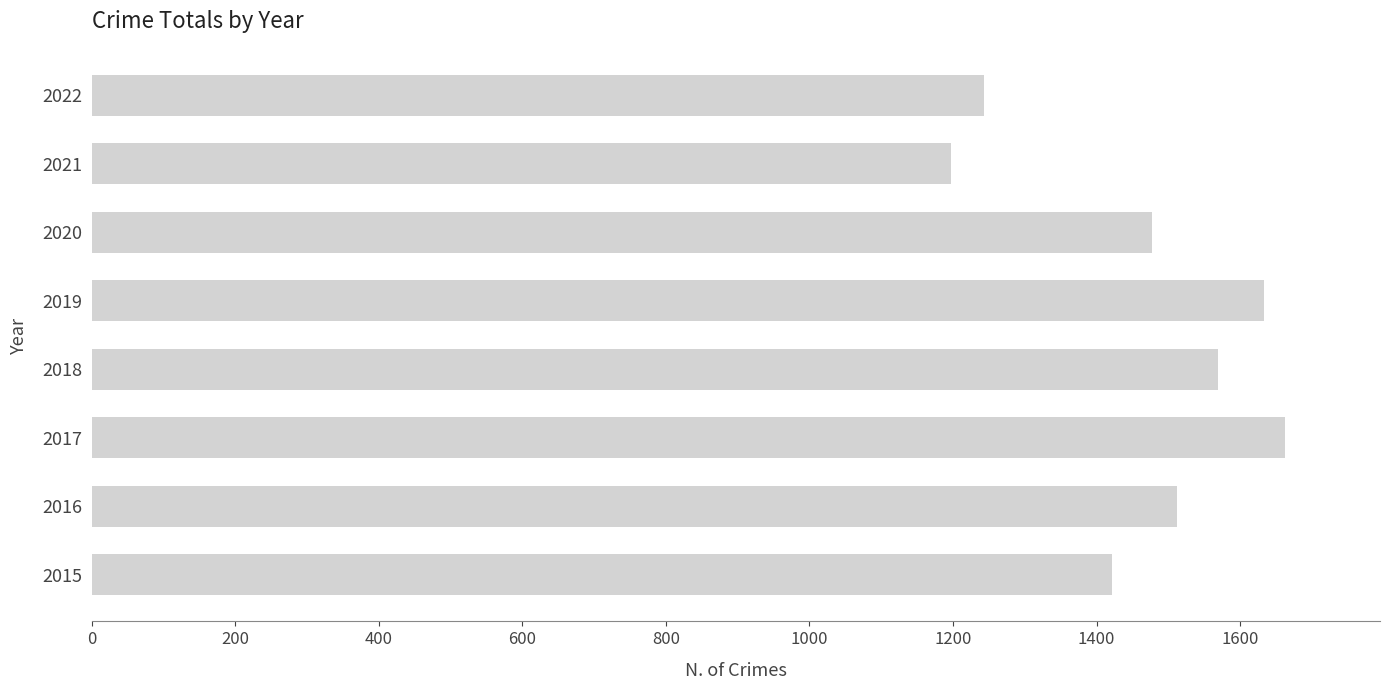

What is the ratio of the value at 2022 to the value at 2020?

0.8